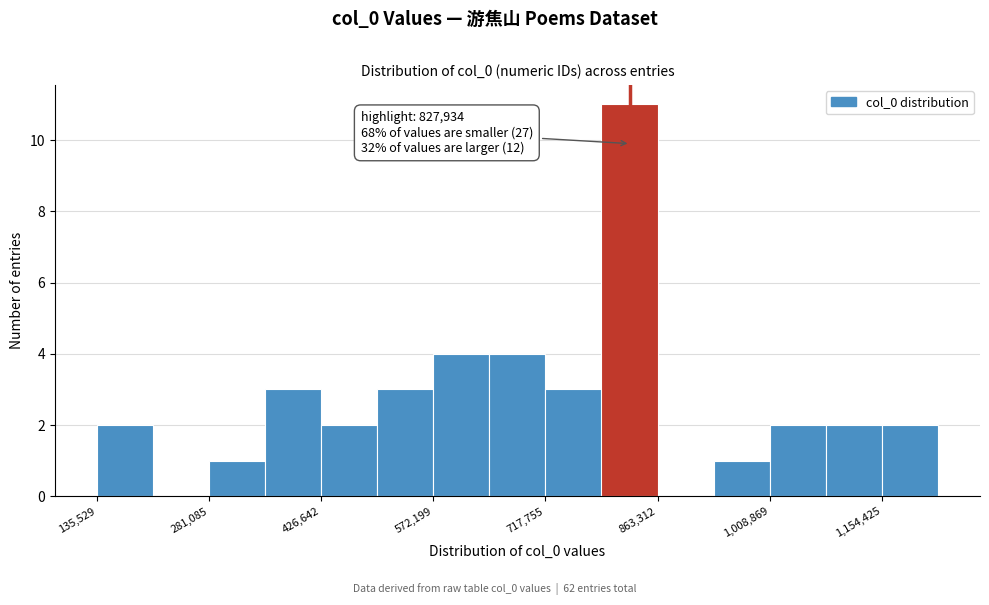

Around what value on the x-axis is the tallest bar? Give the approximate position of its centre, as read against the axis.

820000